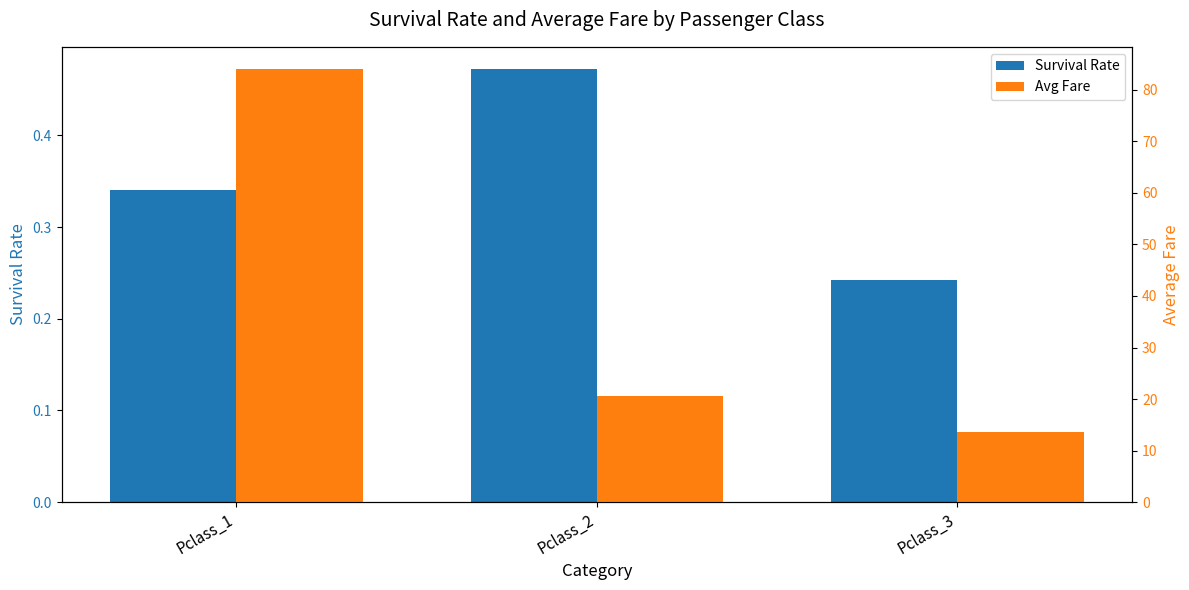

Is it true that Survival Rate equals 0.3 at Pclass_2?

False